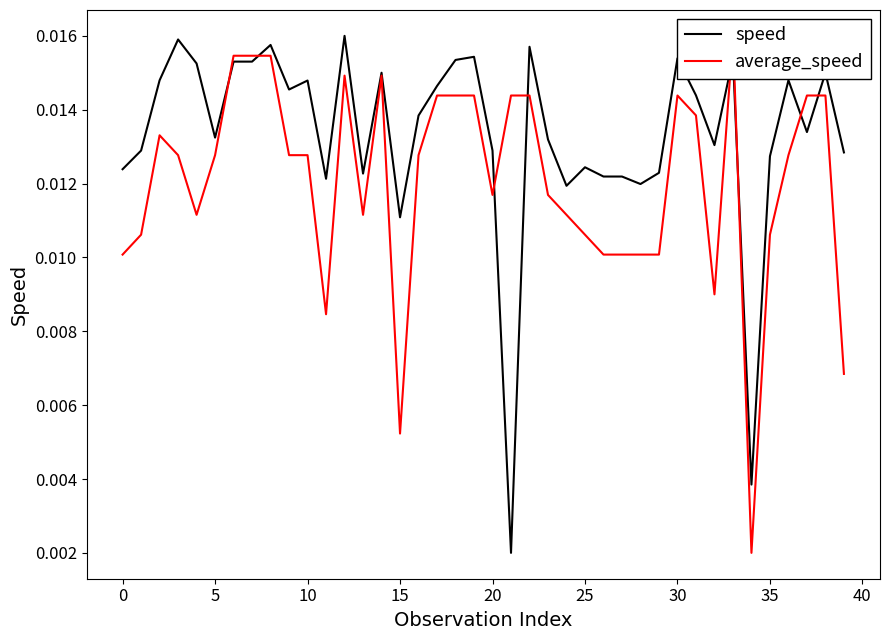

How many lines are shown in the chart?

2